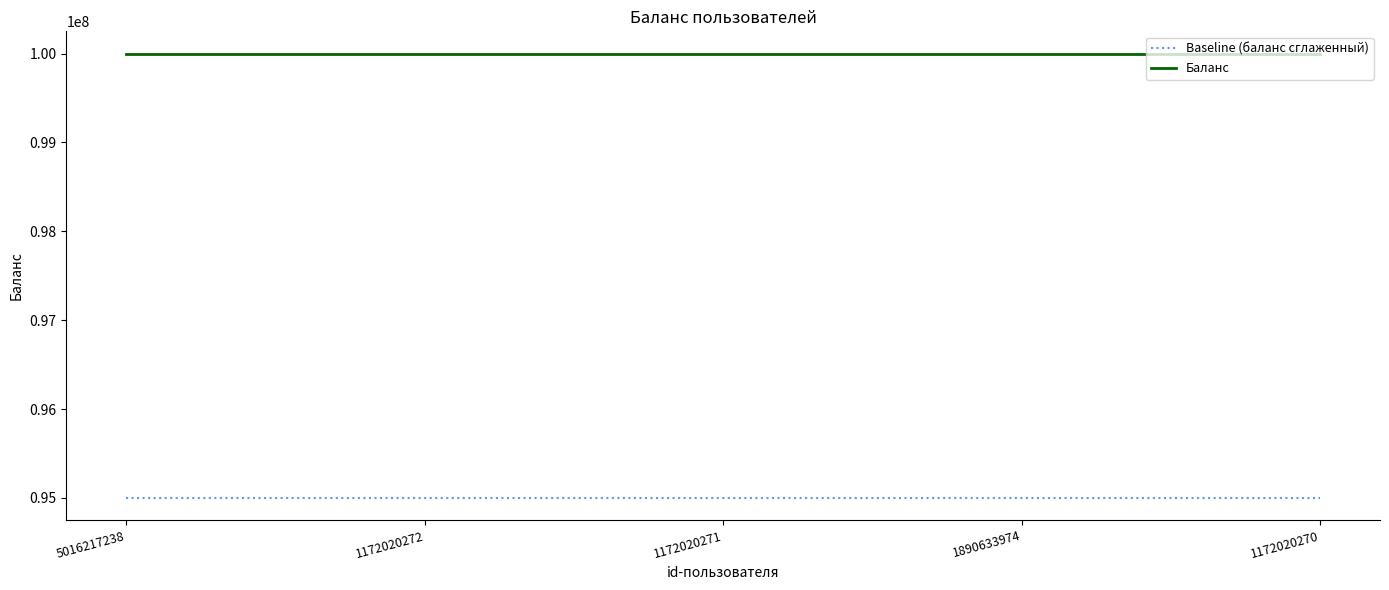

The value of Baseline (баланс сглаженный) at 1890633974 is 94999999.0. True or false?

True